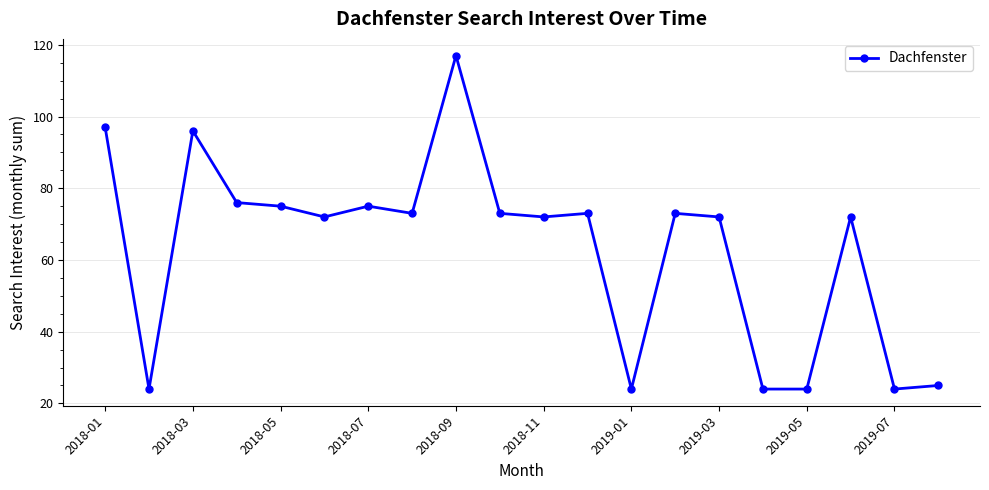

What is the value of the 13th point from the left?

24